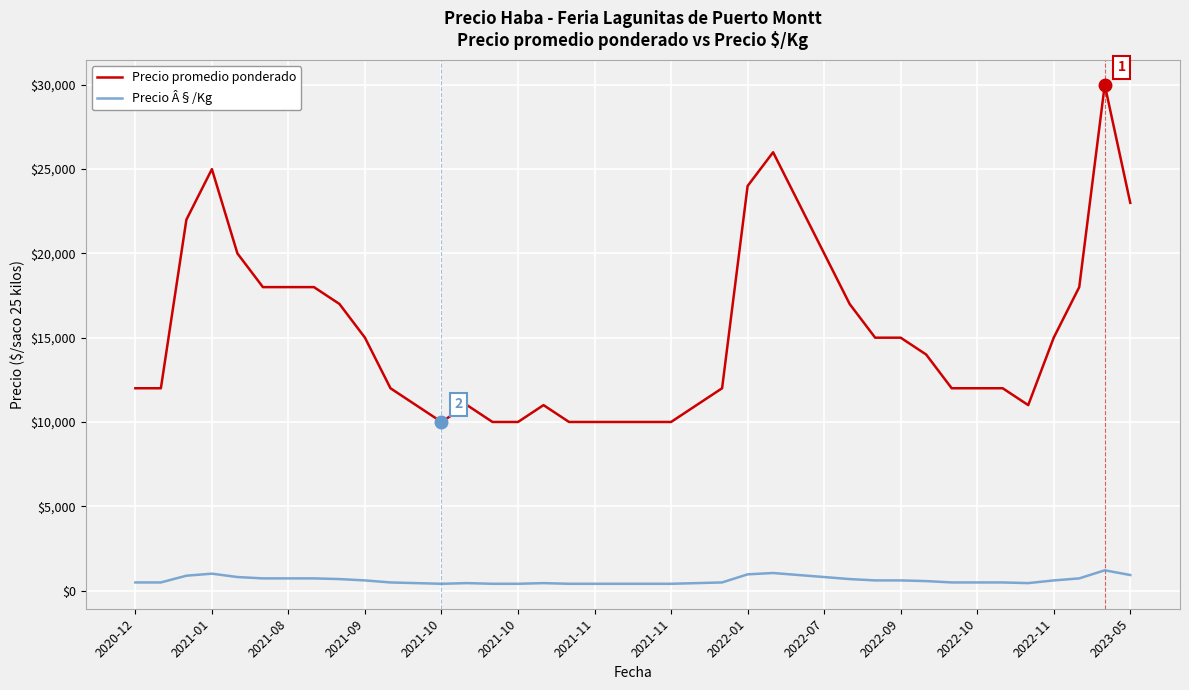

Which series has the widest spread of values?

Precio promedio ponderado